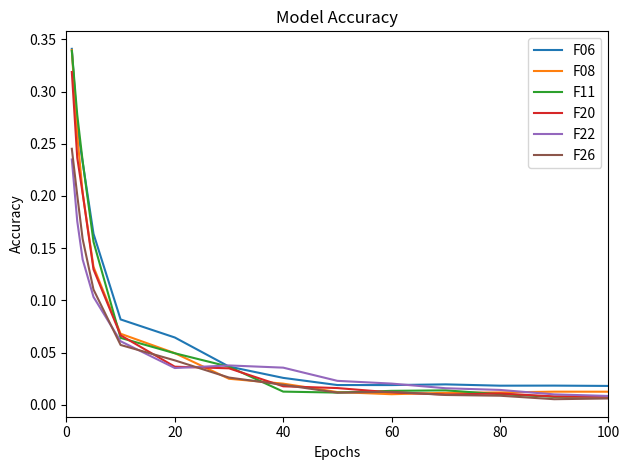

What are all the series names shown in the legend?

F06, F08, F11, F20, F22, F26